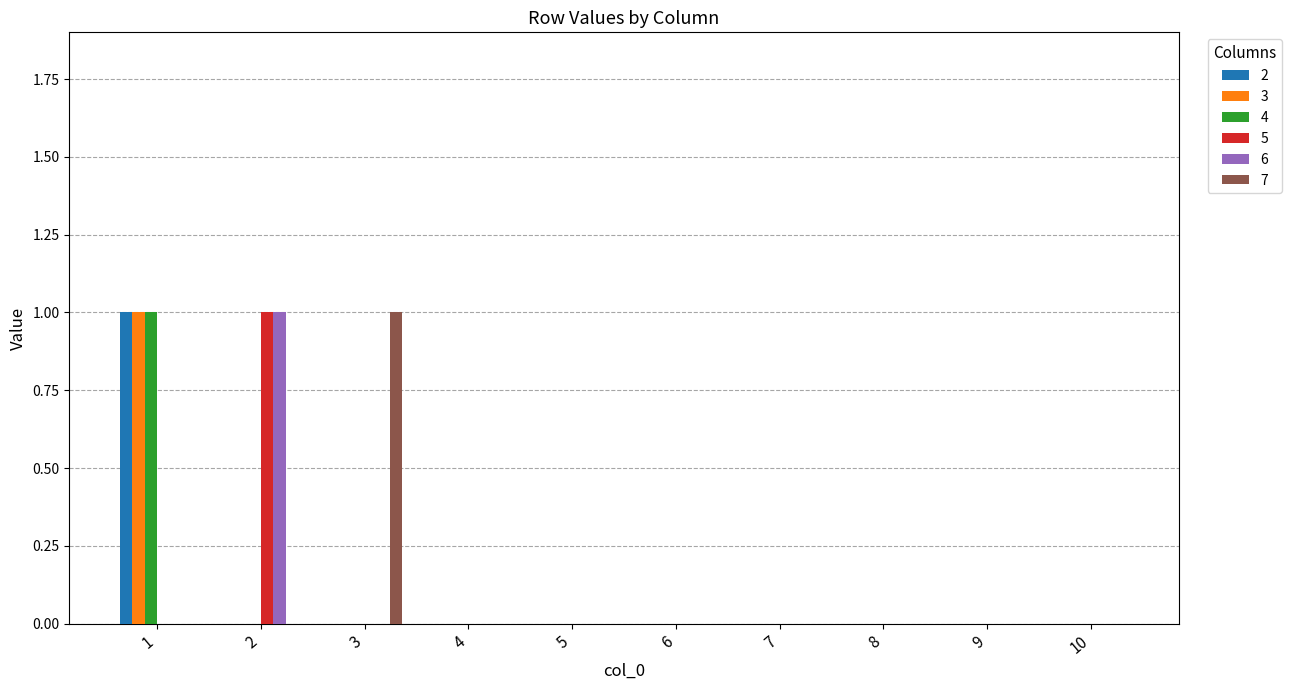

Is it true that 3 equals 0 at 9?

True